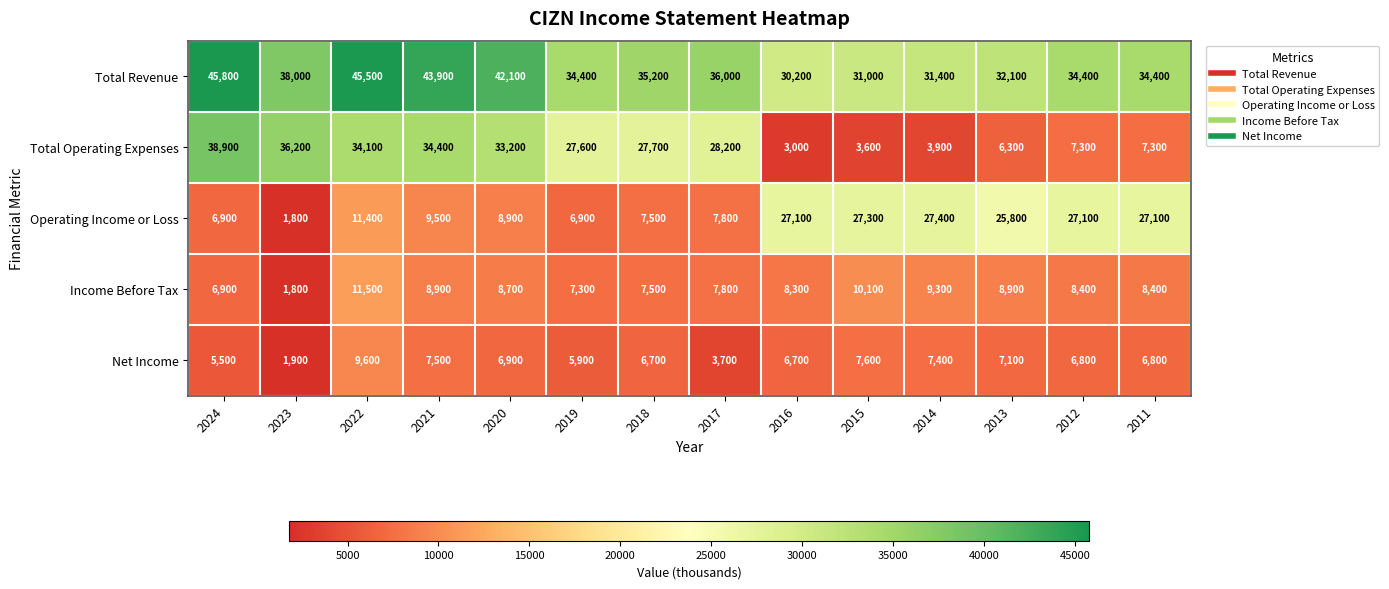

The value of Total Operating Expenses at 2016 is 3000. True or false?

True